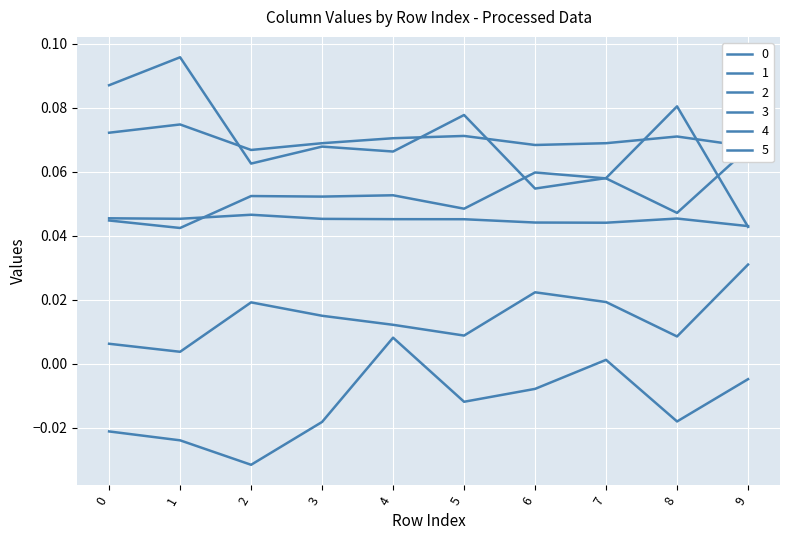

True or false: 3 has a value of 0.1 at 2.

False